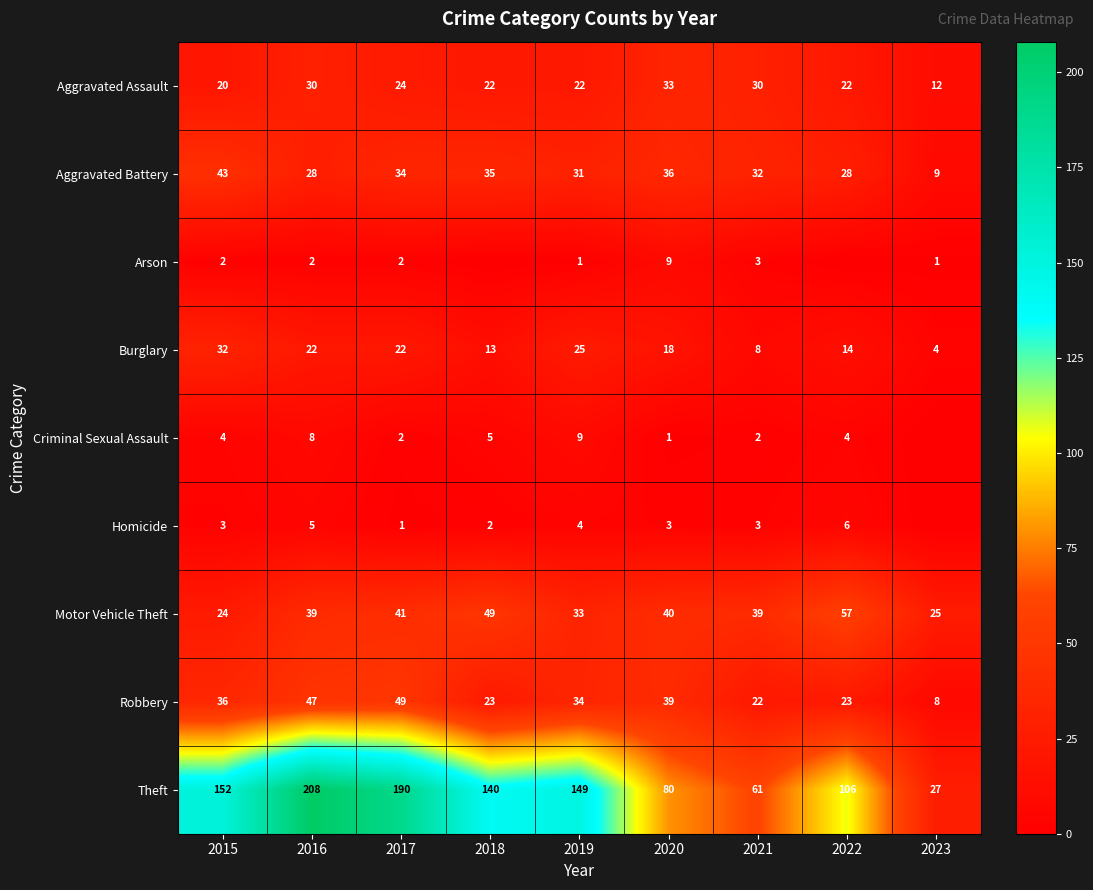

What is the maximum value for Aggravated Assault?

33